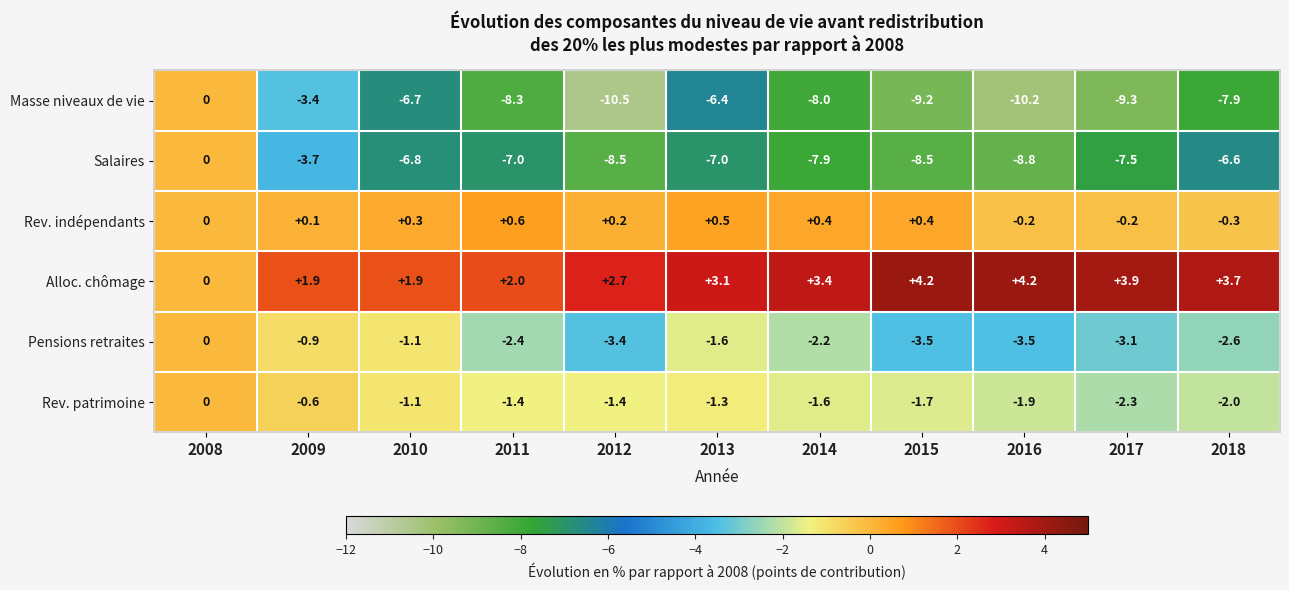

At which category is the sum across all series the highest?

2008